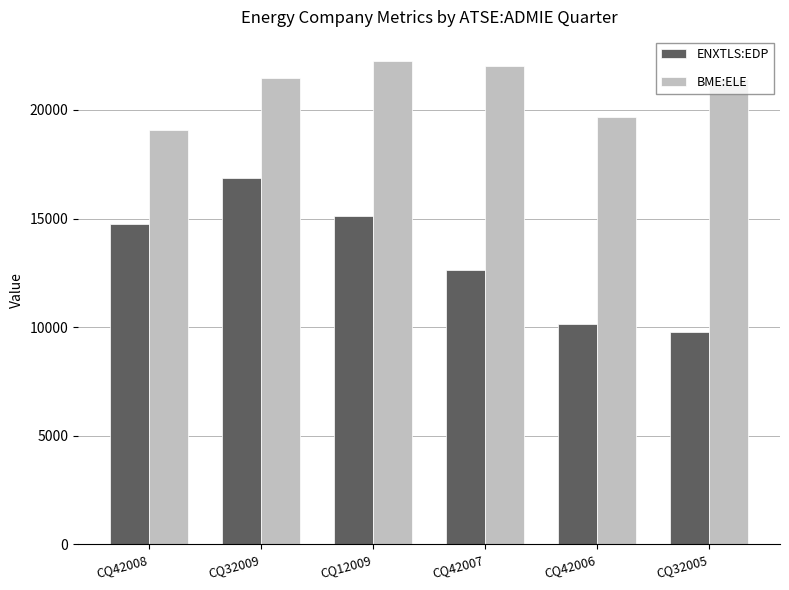

The ENXTLS:EDP series shows 14723.2 at CQ42006. True or false?

False